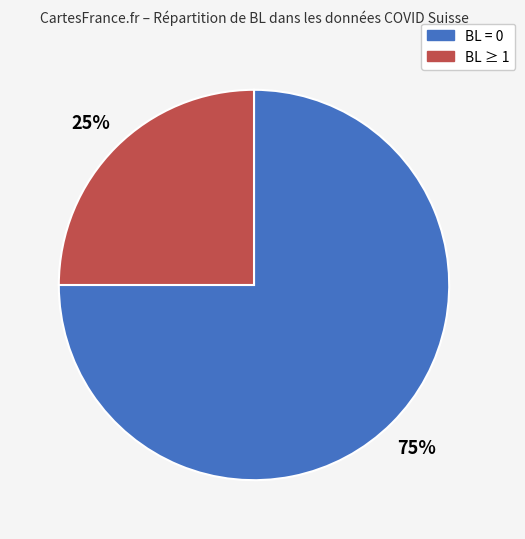

To the nearest percent, what is the average slice percentage?

50%